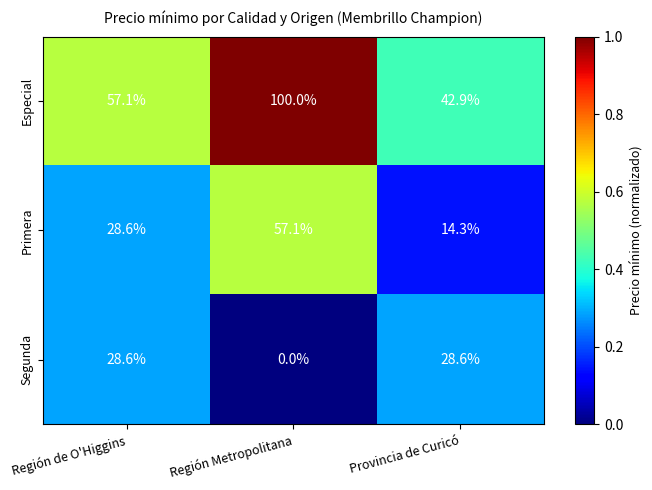

List the series in order of their peak value, lowest first.

Segunda, Primera, Especial